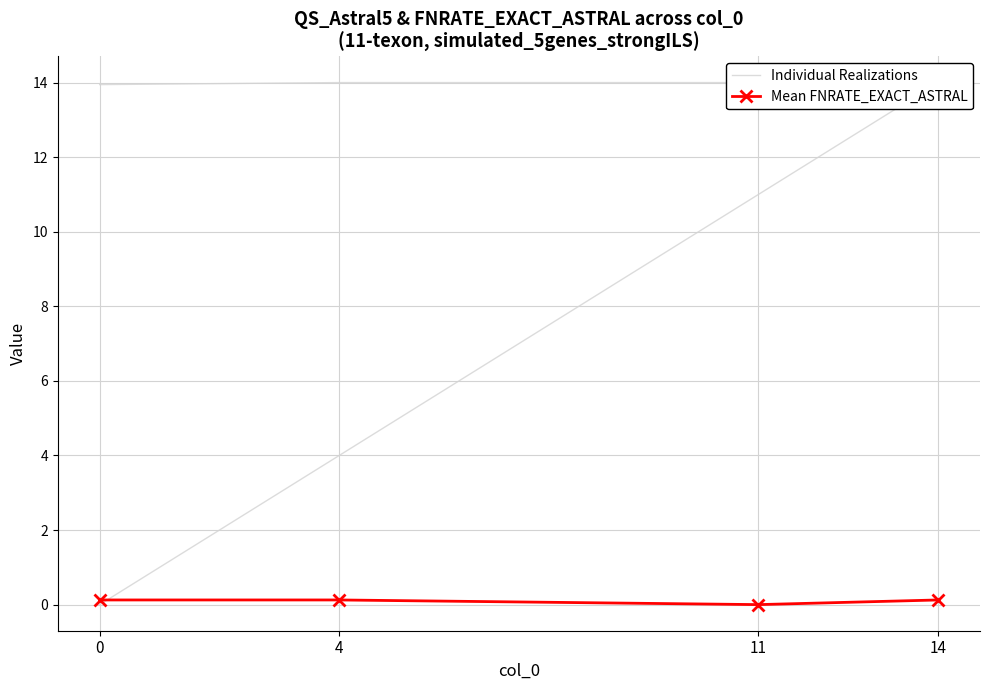

The Mean FNRATE_EXACT_ASTRAL series shows -0.1 at 11. True or false?

False